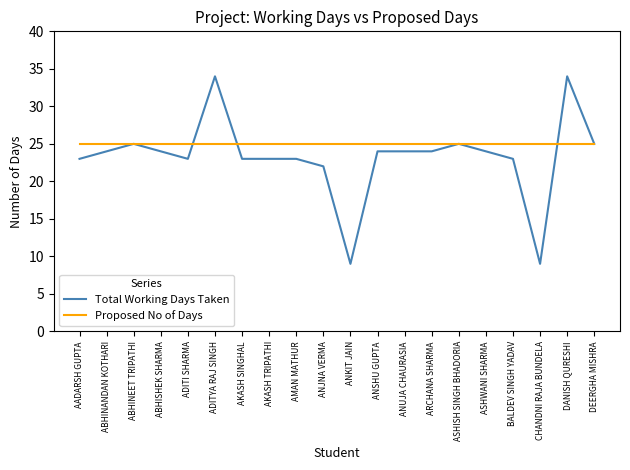

The value of Proposed No of Days at ASHISH SINGH BHADORIA is 25. True or false?

True